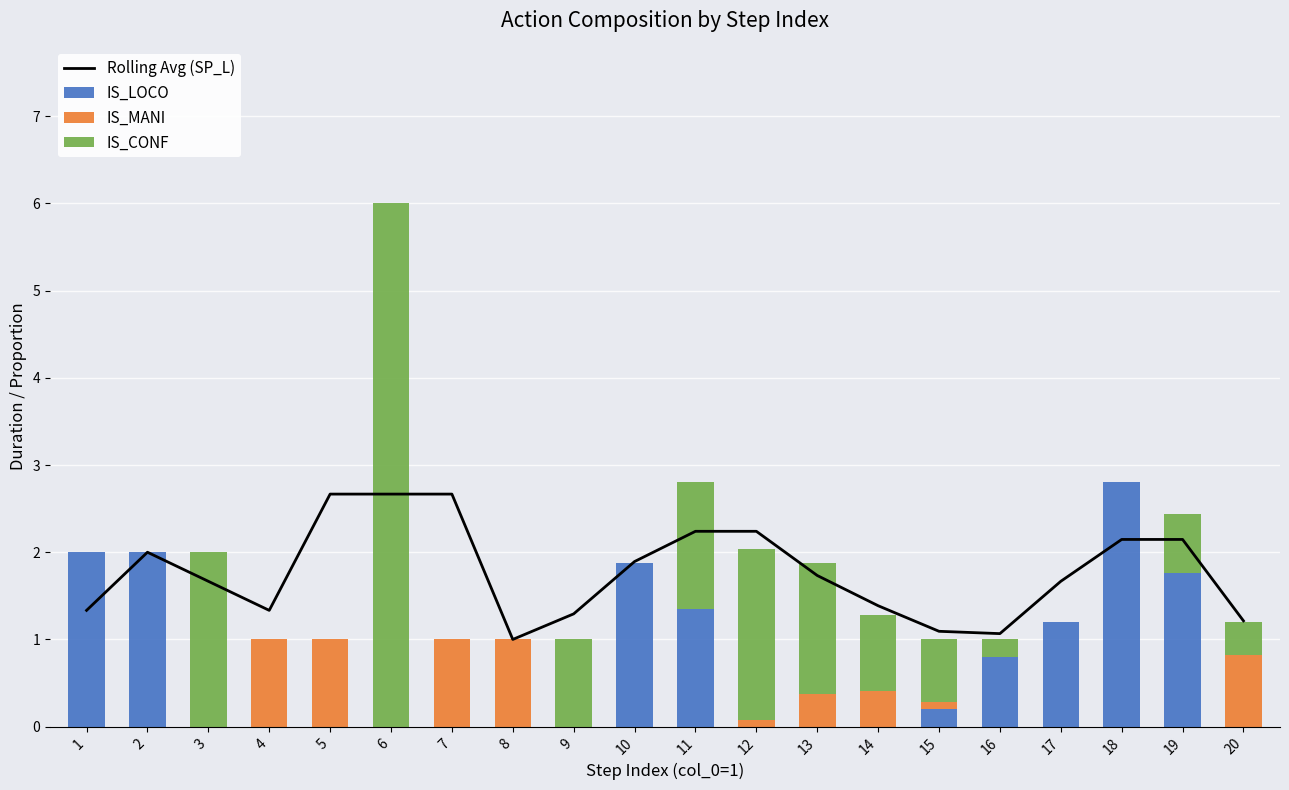

Where is IS_MANI nearest to the value 0?

1